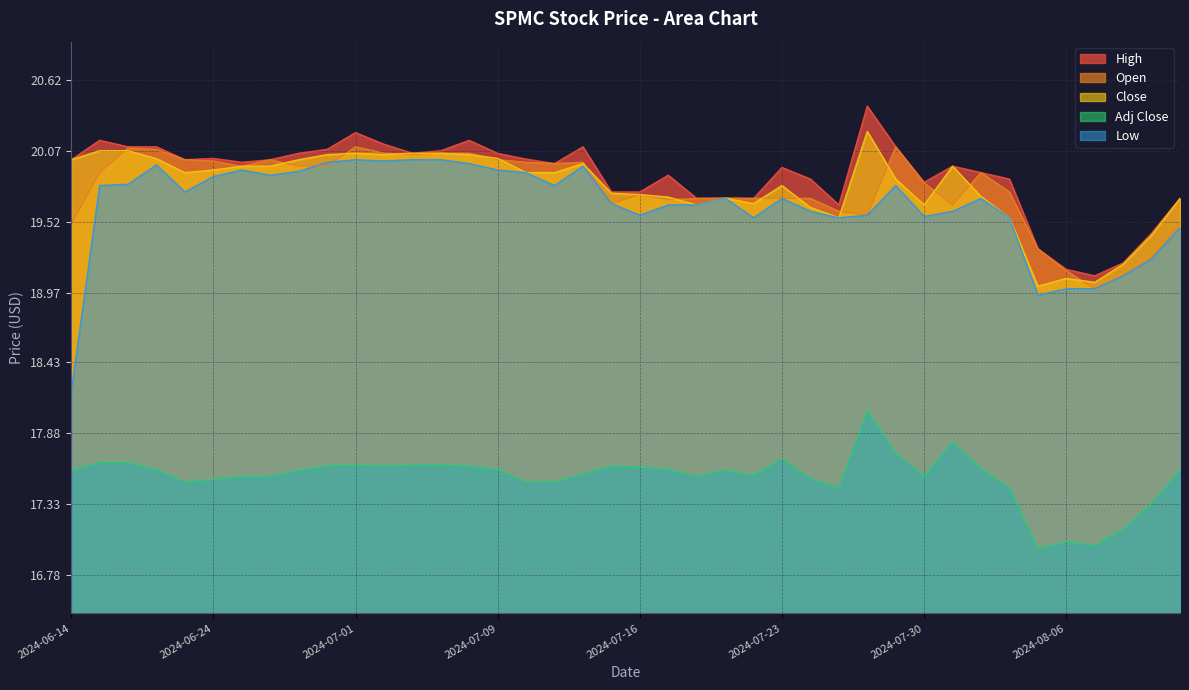

What is the difference between the highest and lowest values at 2024-07-03?

2.4